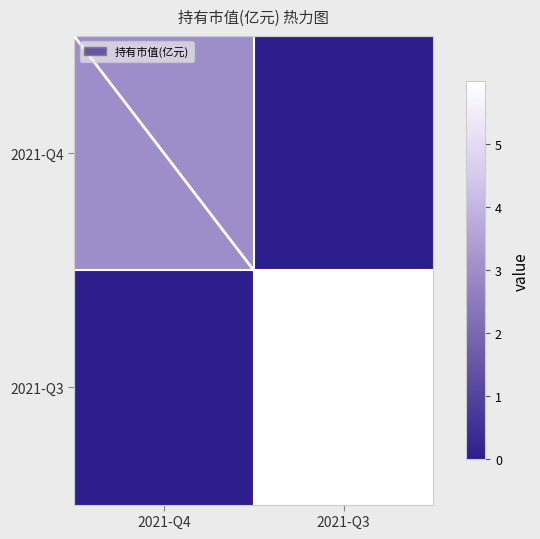

What is the difference between the highest and lowest values at 2021-Q3?

6.0